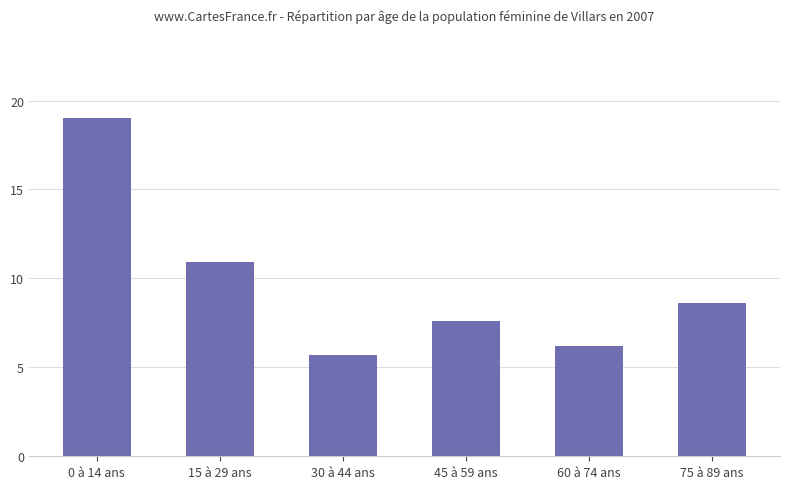

Approximately how many times larger is the value at 15 à 29 ans compared to 60 à 74 ans?

1.8